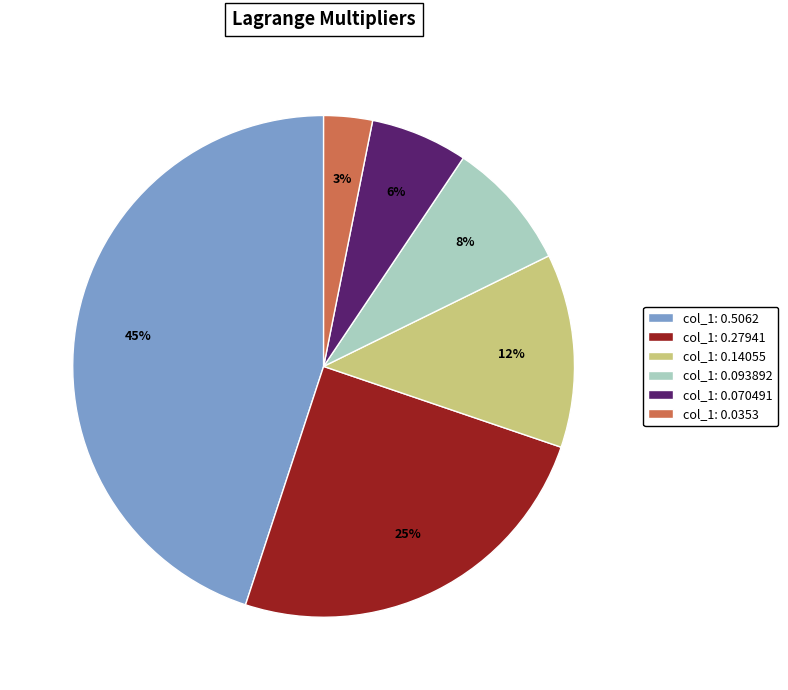

Which has a higher value, col_1: 0.5062 or col_1: 0.14055?

col_1: 0.5062